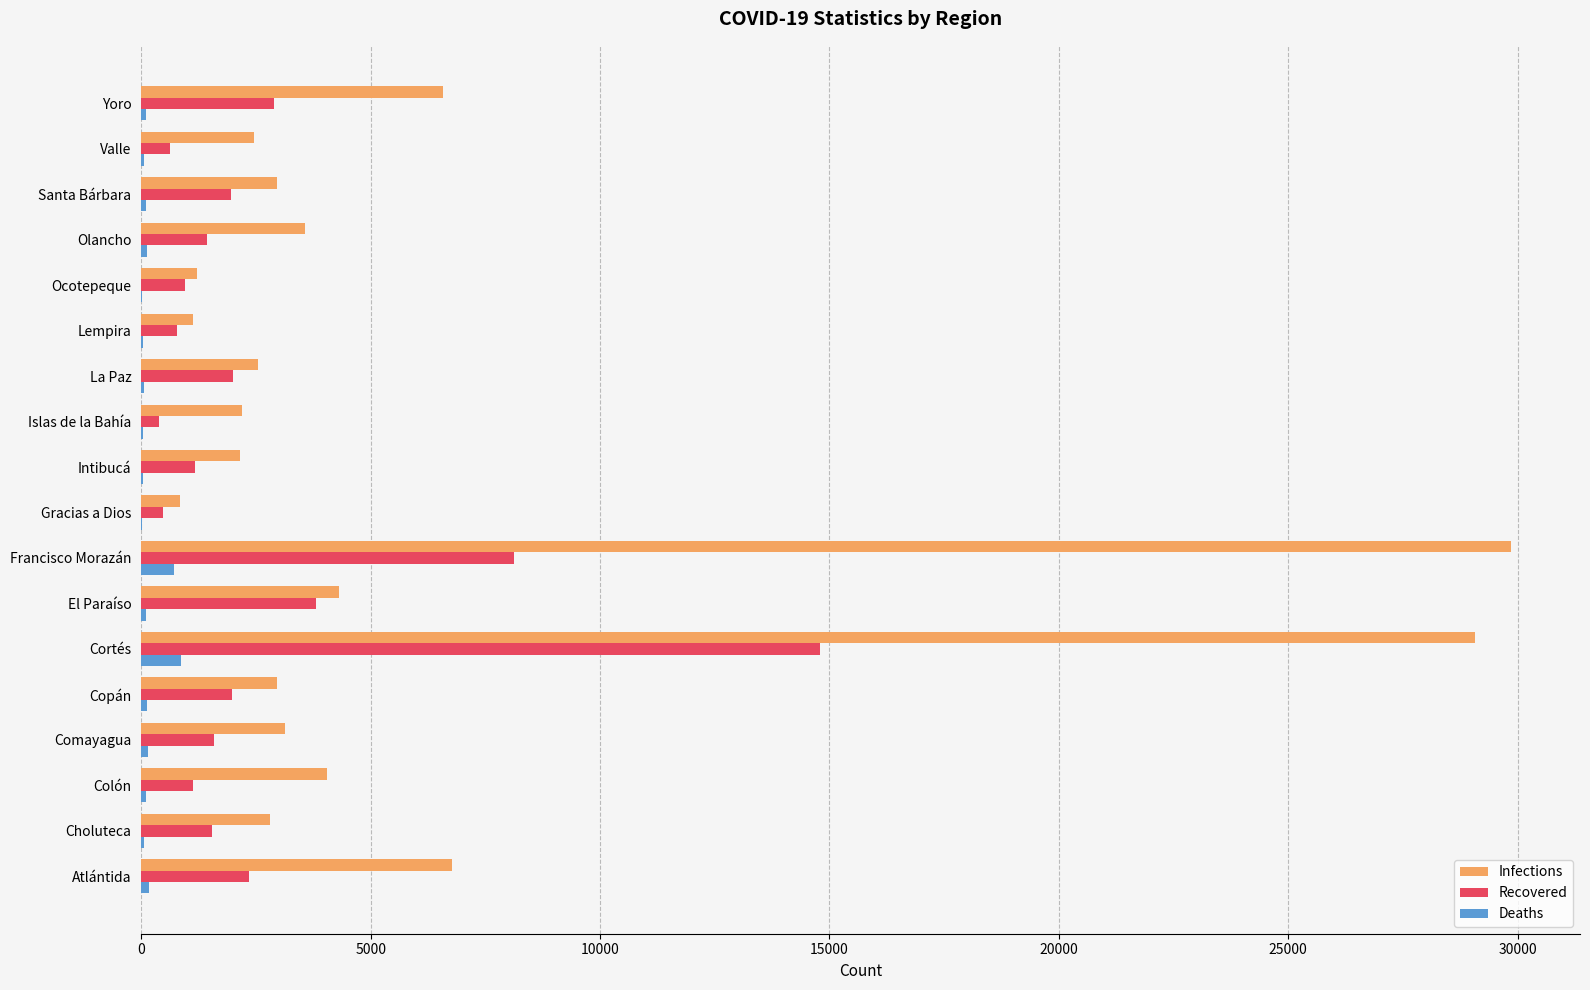

What is the maximum value for Recovered?

14791